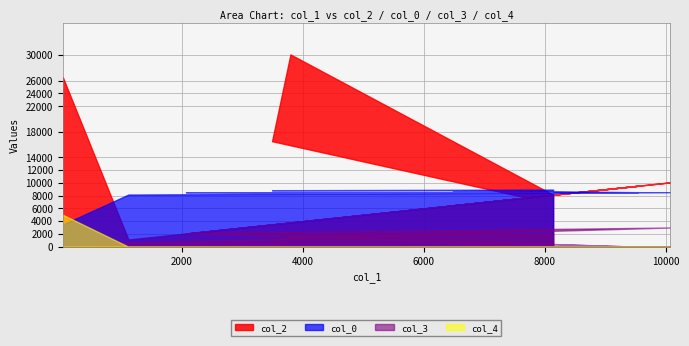

True or false: col_2 and col_3 cross at least once.

False